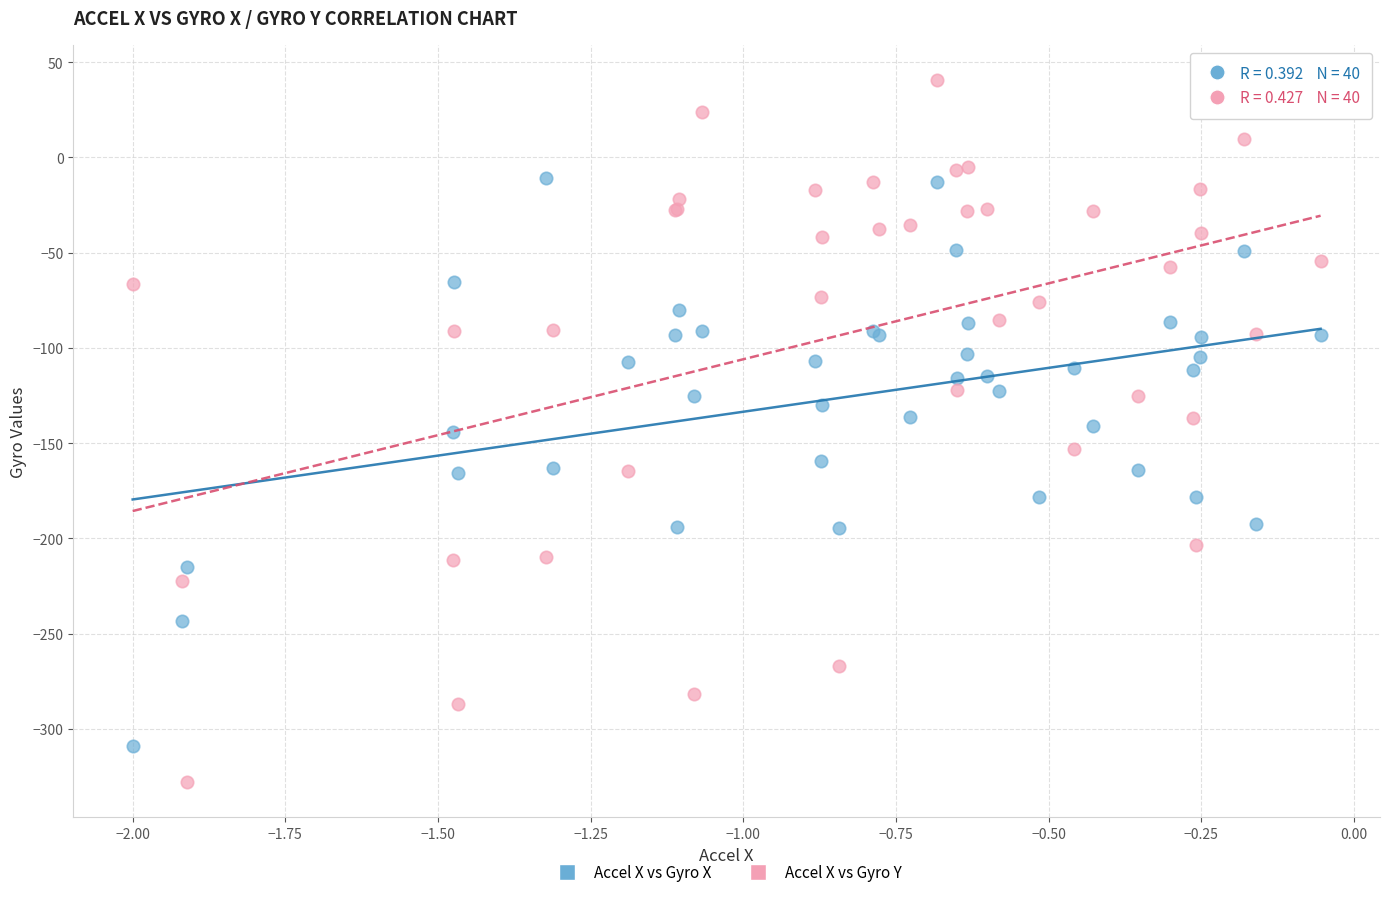

Which series reaches the minimum Y coordinate?

Accel X vs Gyro Y